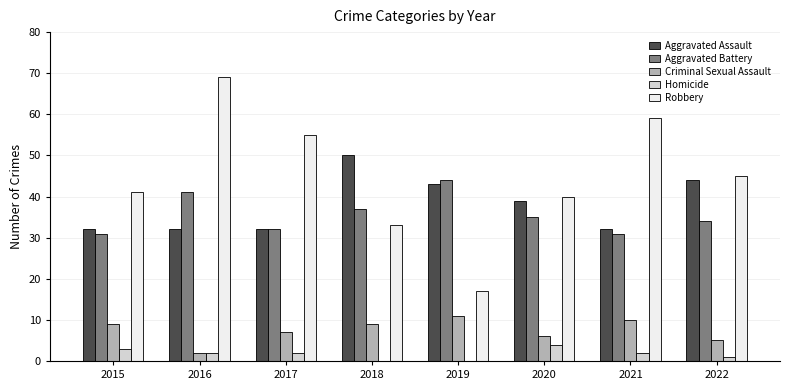

What is the spread (max minus min) of values at 2020?

36